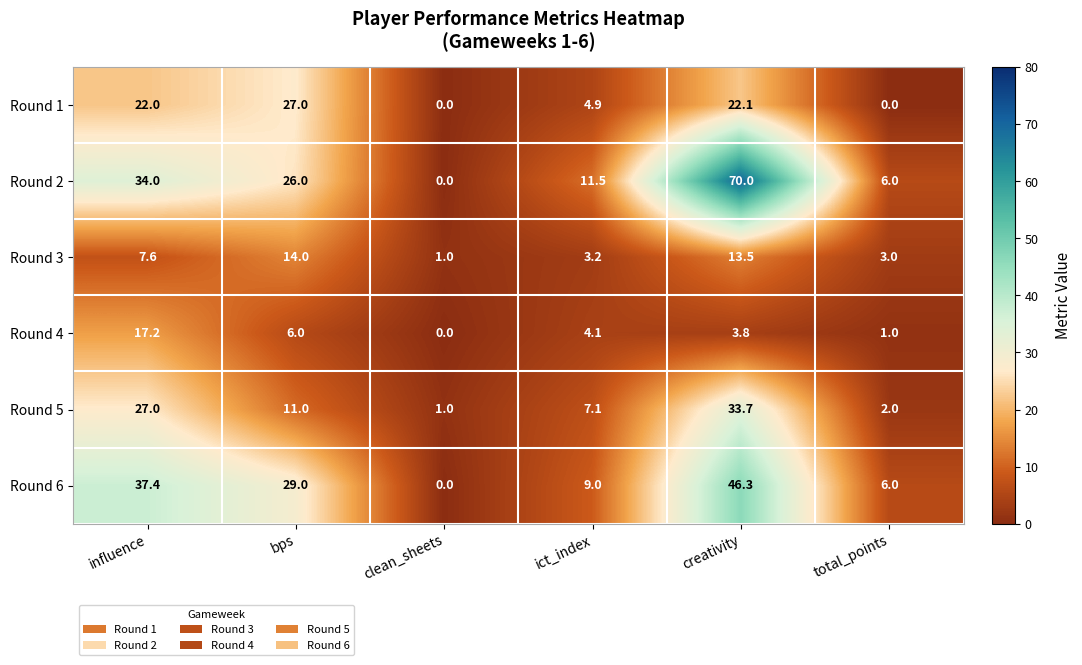

What is the spread (max minus min) of values at bps?

23.0